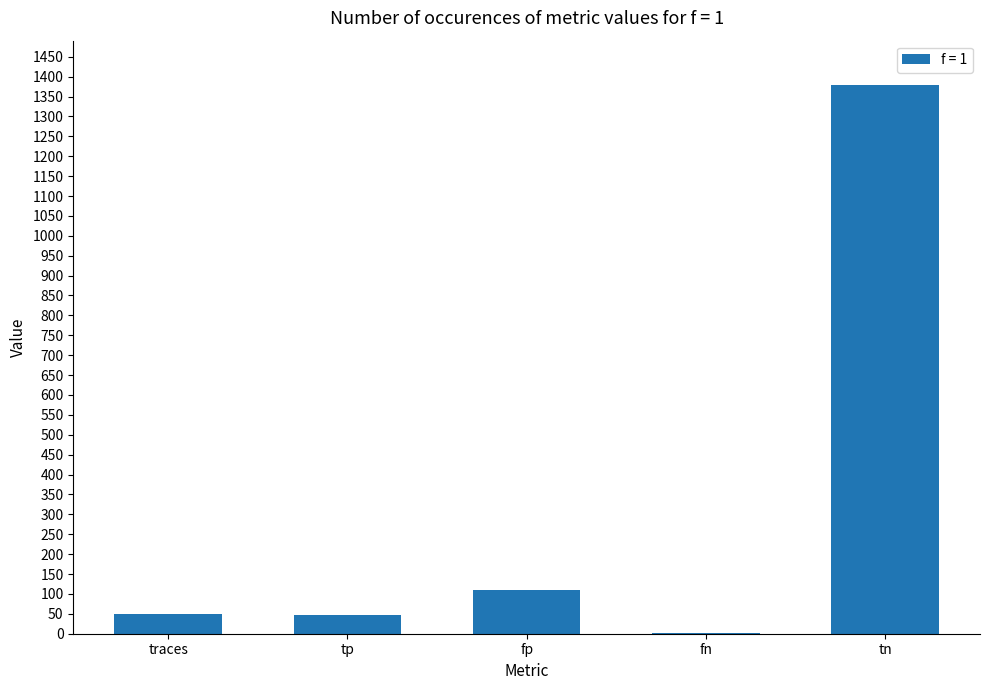

What is the sum of all values?

1589